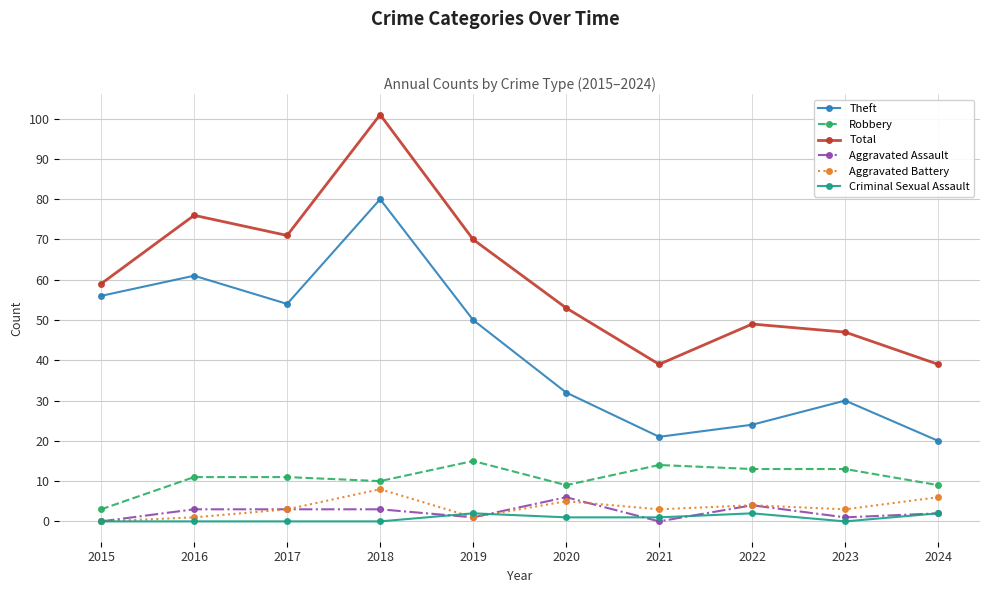

How many data points in Aggravated Assault are less than 3?

5